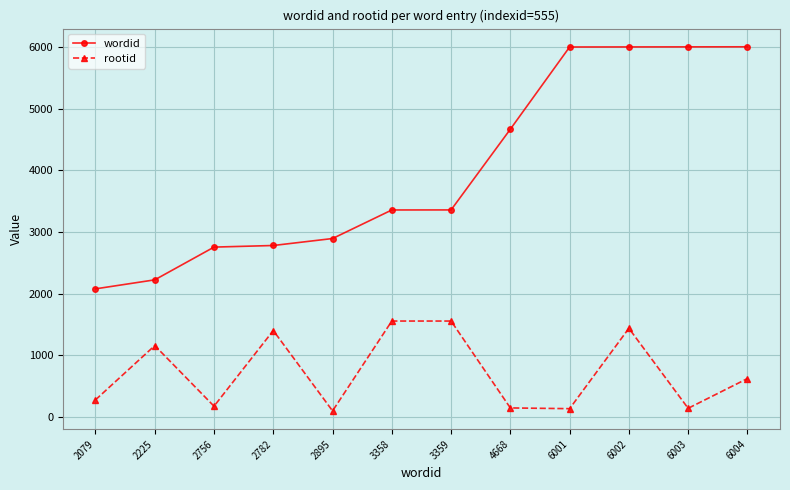

Which series has the largest range (max minus min)?

wordid